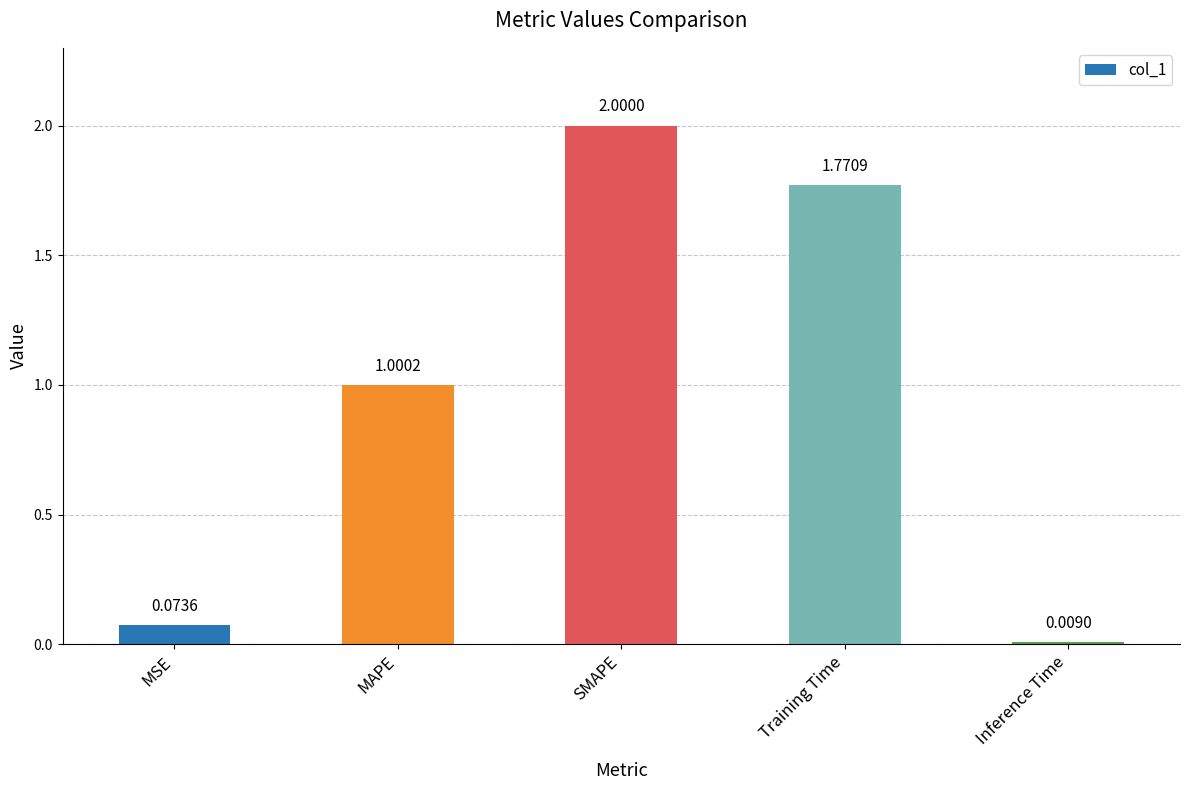

Where does the data first go above 1?

MAPE